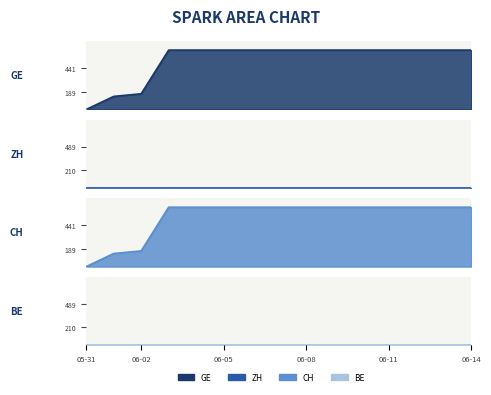

Which series has the largest total across all categories?

GE